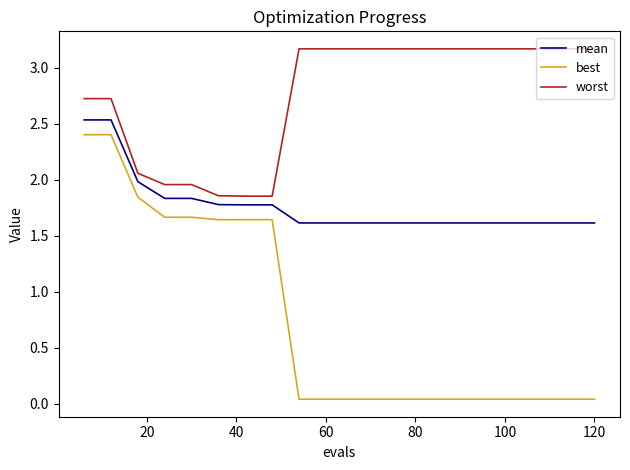

True or false: mean and worst intersect in this chart.

False